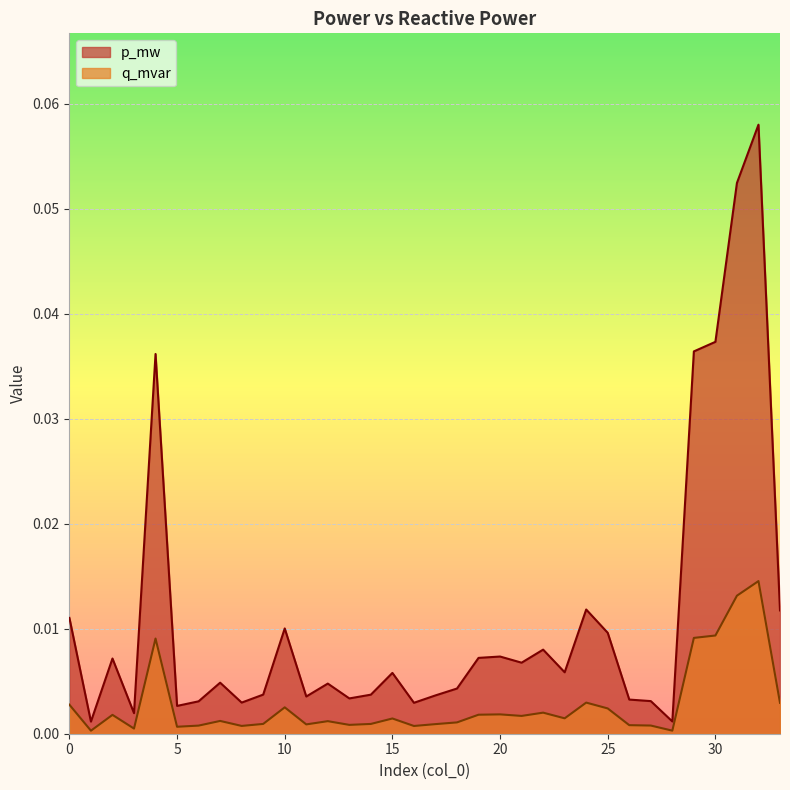

True or false: q_mvar and p_mw cross at least once.

False